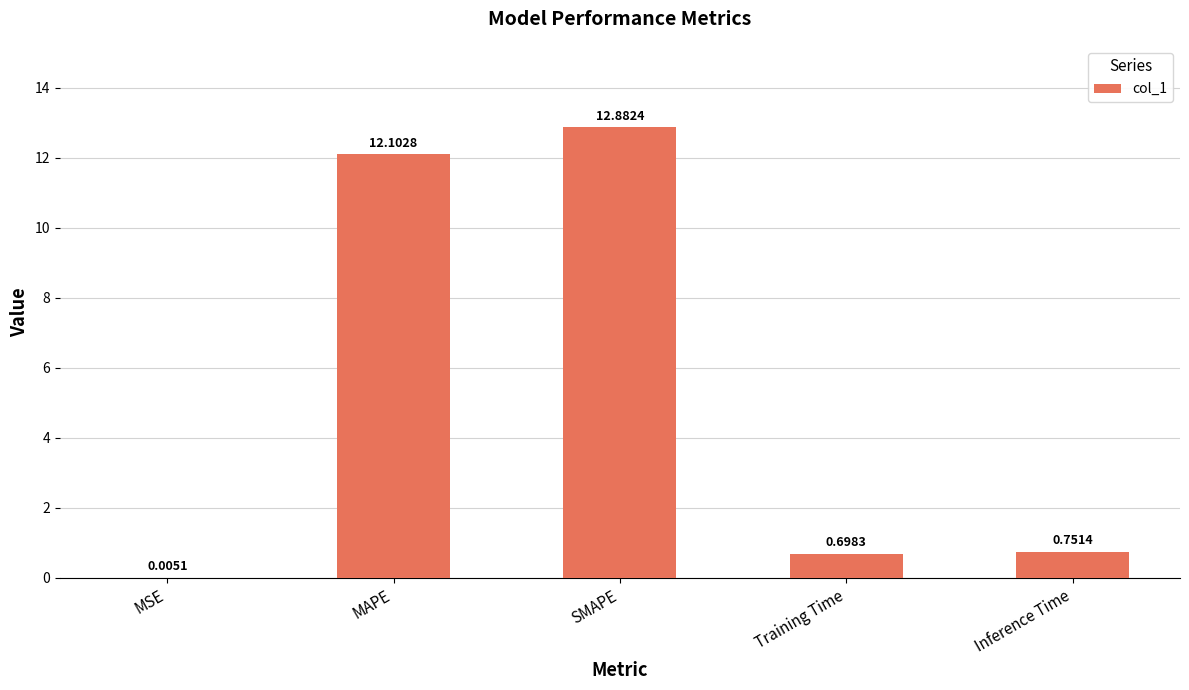

Between Inference Time and Training Time, which is larger?

Inference Time